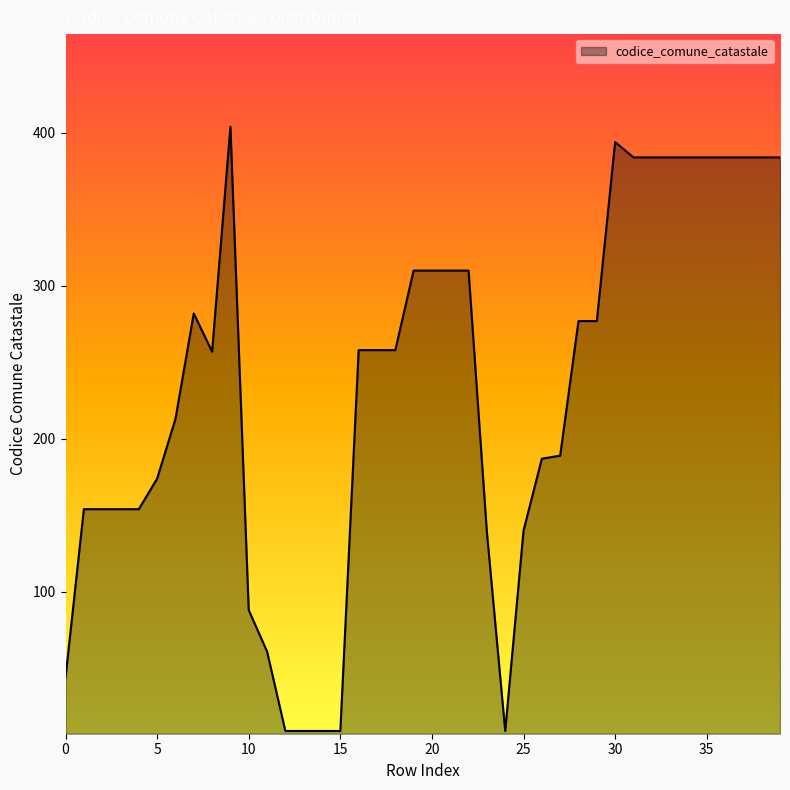

Count the number of data series in this chart.

1